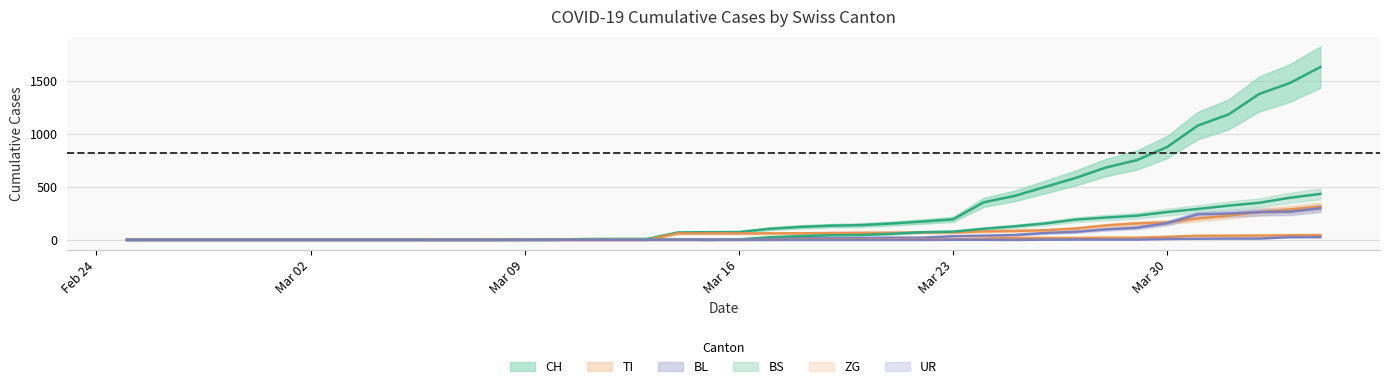

Is the value of TI at 19 greater than the value of BL at 32?

No